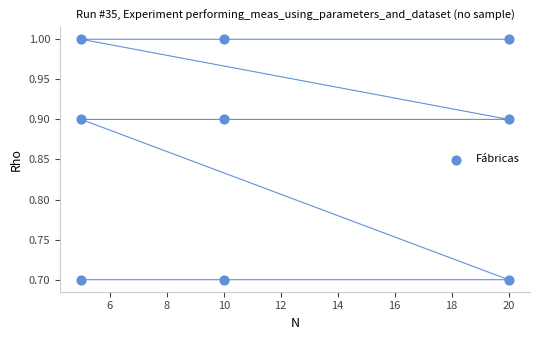

What is the average X value?

11.7